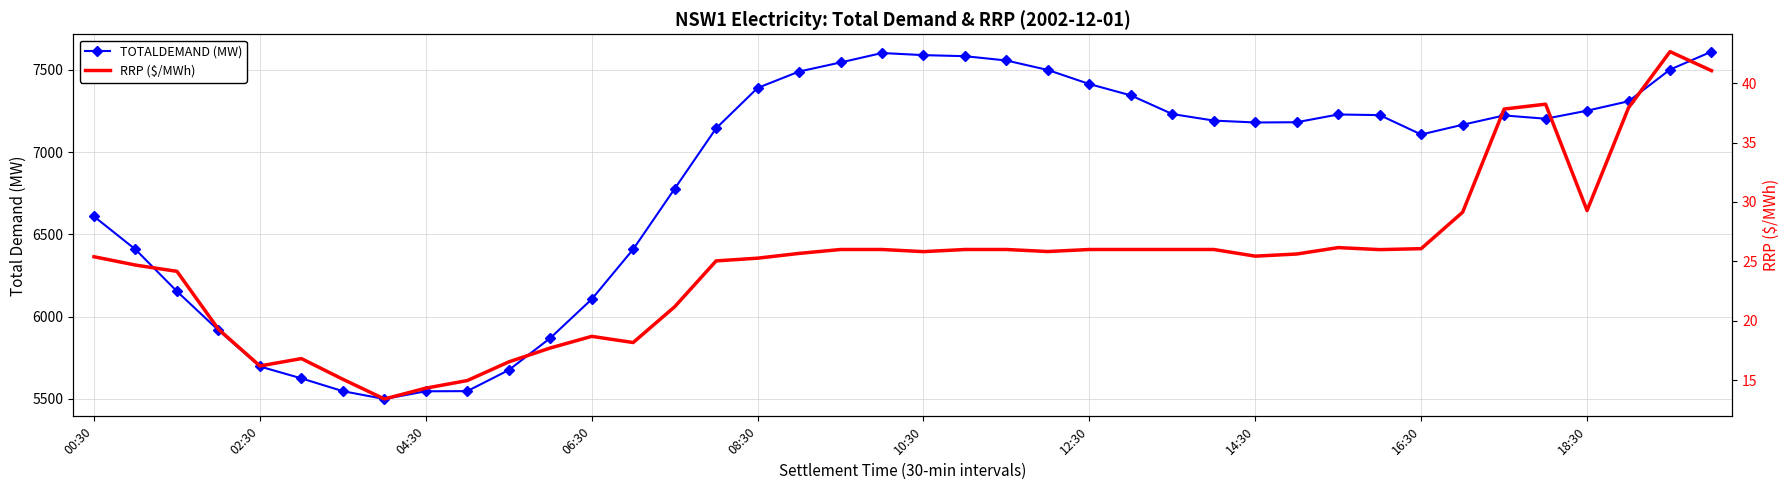

Where does the RRP ($/MWh) series first go above 25?

00:30